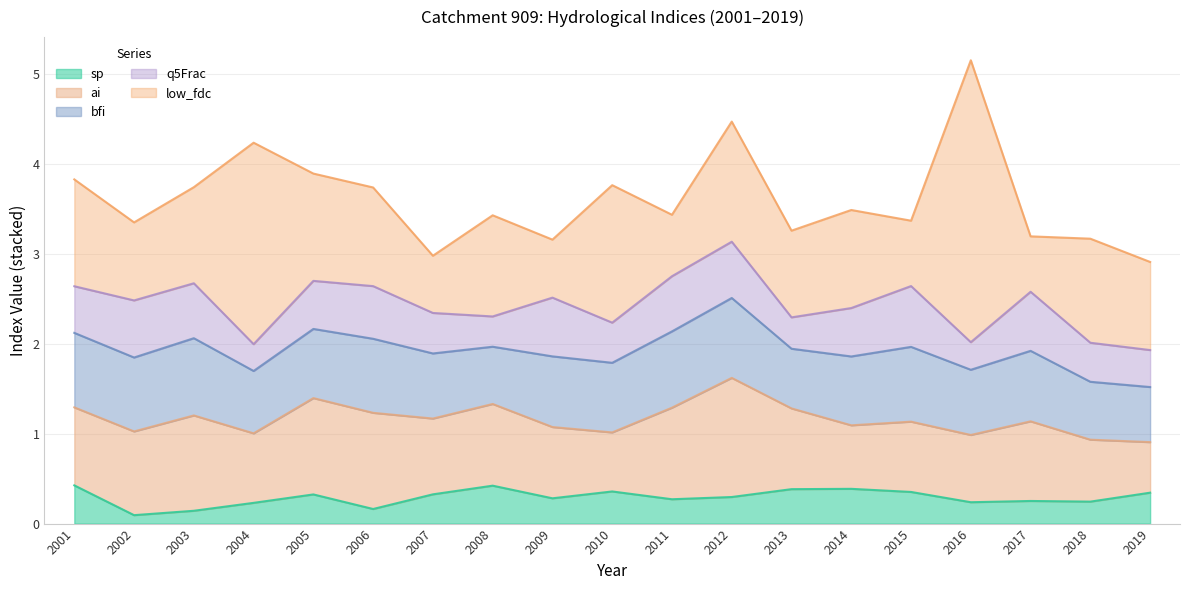

Is the value of ai at 2019 greater than the value of q5Frac at 2003?

No